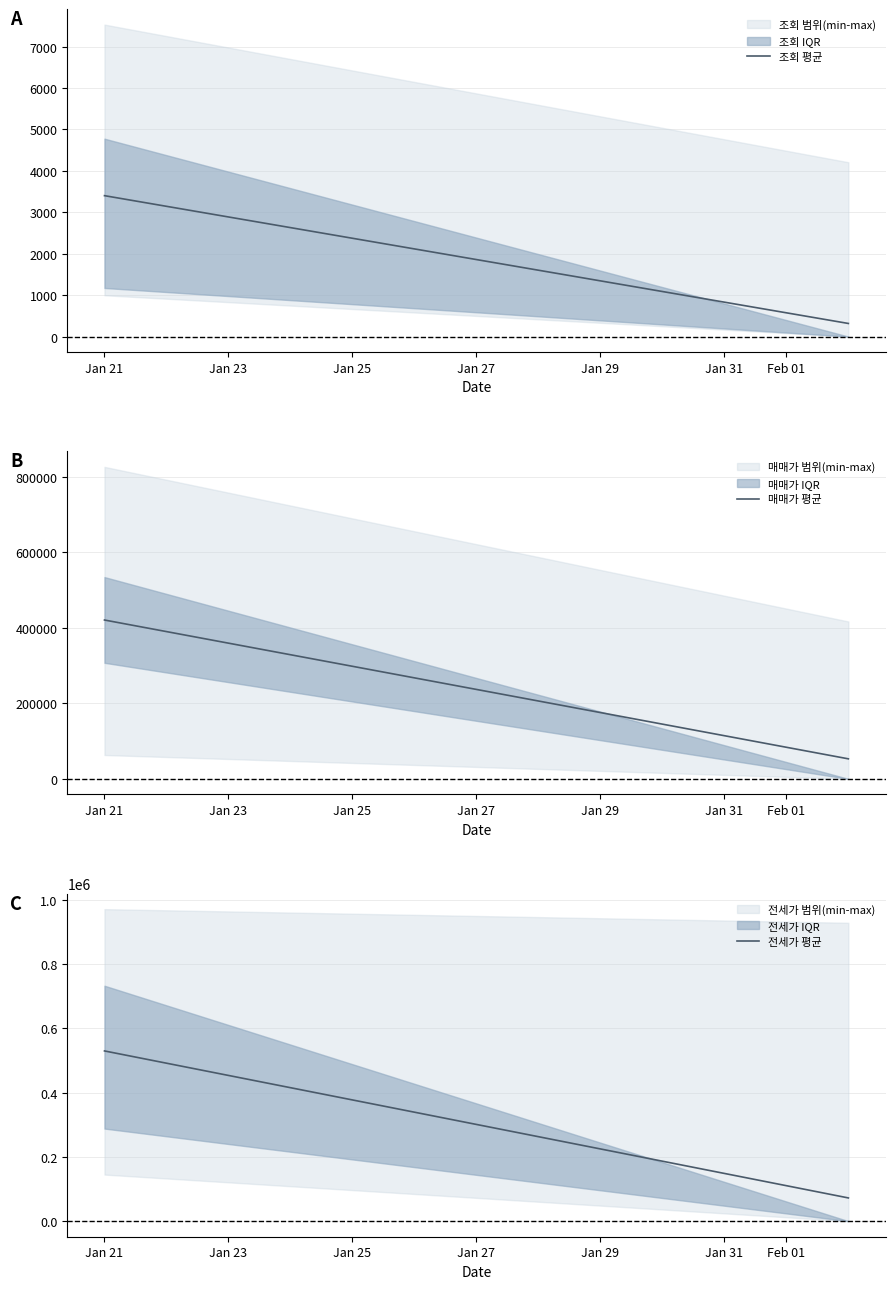

True or false: 매매가(만) and 조회 intersect in this chart.

False